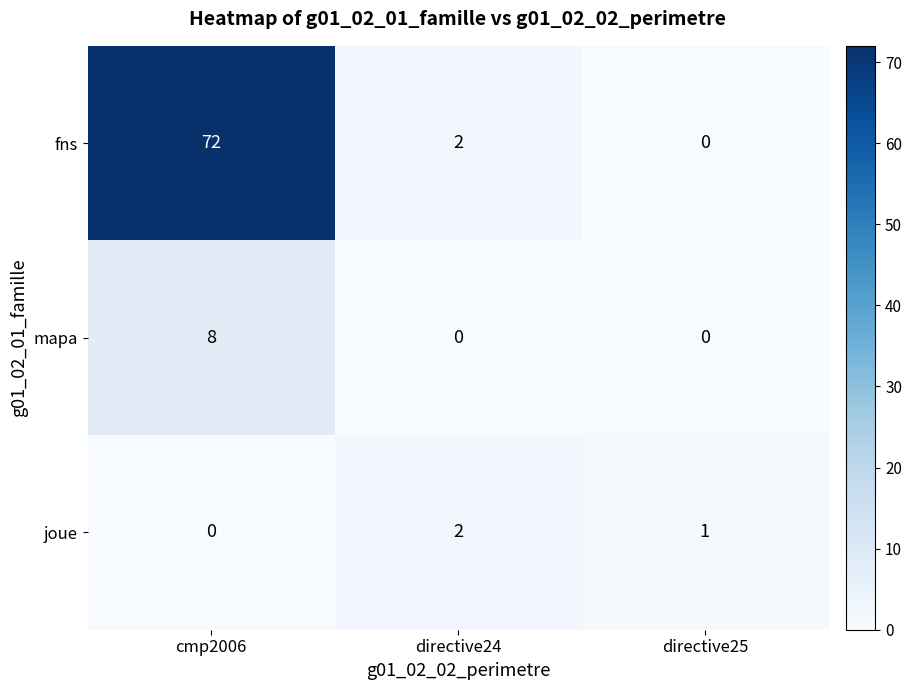

Reading left to right, what are all the values shown in this chart?

fns: 72	2	0
mapa: 8	0	0
joue: 0	2	1